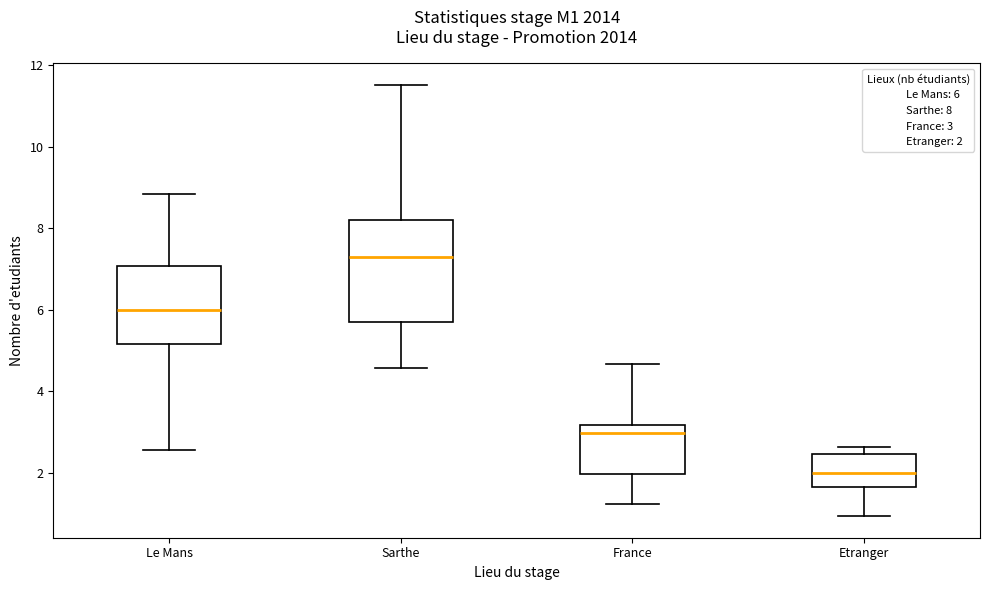

Which box has the lowest median line?

Etranger